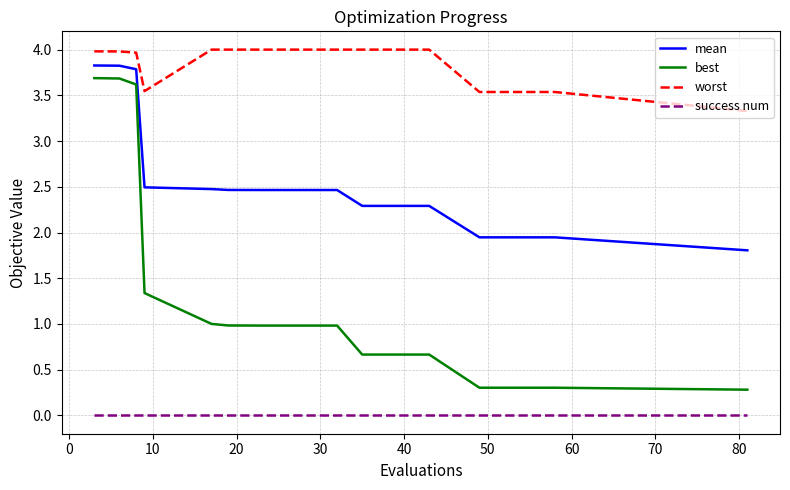

What is the highest value of the best series?

3.7